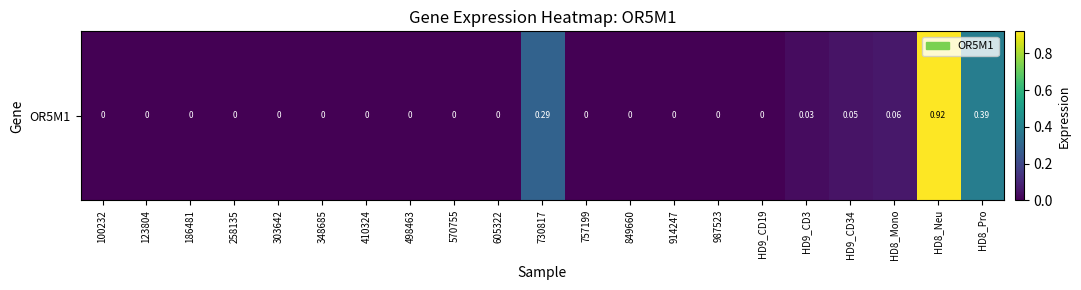

Reading left to right, what are all the values shown in this chart?

100232=0.0	123804=0.0	186481=0.0	258135=0.0	303642=0.0	348685=0.0	410324=0.0	498463=0.0	570755=0.0	605322=0.0	730817=0.3	757199=0.0	849660=0.0	914247=0.0	987523=0.0	HD9_CD19=0.0	HD9_CD3=0.0	HD9_CD34=0.1	HD8_Mono=0.1	HD8_Neu=0.9	HD8_Pro=0.4